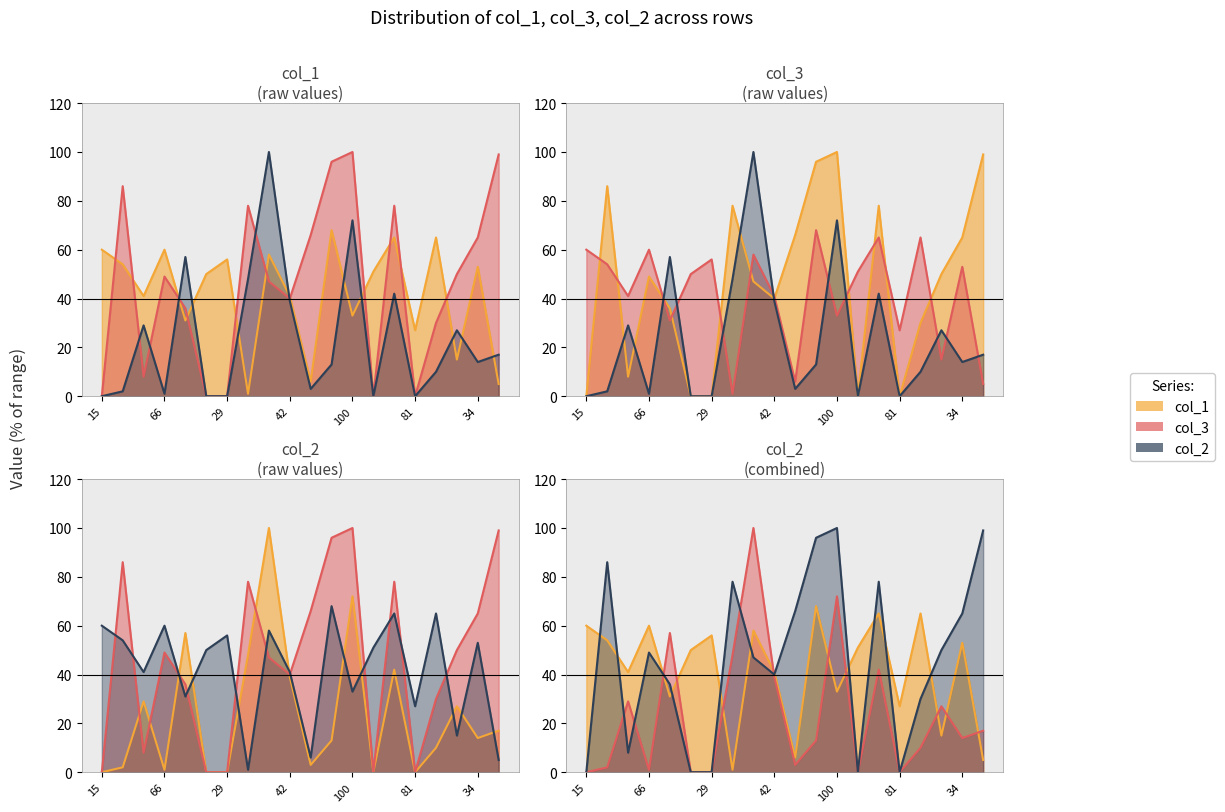

Reading left to right, transcribe all the data shown in this chart.

col_1: 60	54	41	60	31	50	56	1	58	41	6	68	33	51	65	27	65	15	53	5
col_3: 0	86	8	49	36	0	0	78	47	40	66	96	100	0	78	0	30	50	65	99
col_2: 0	2	29	1	57	0	0	48	100	39	3	13	72	0	42	0	10	27	14	17